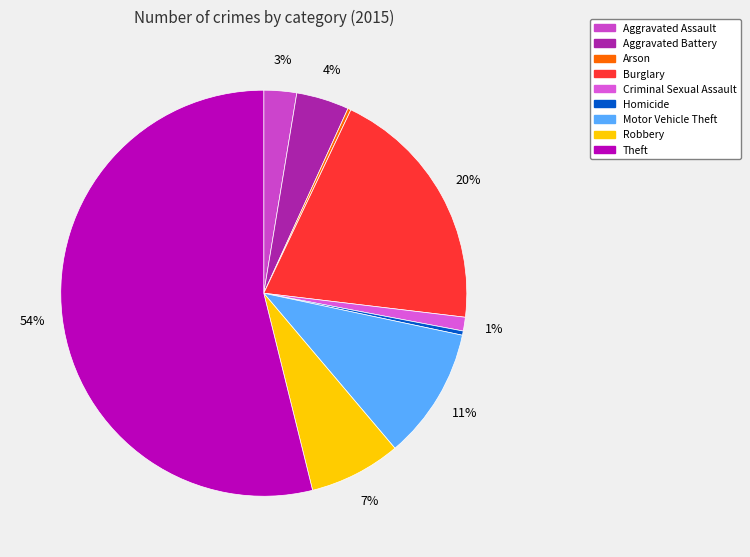

Which slice is the largest?

Theft